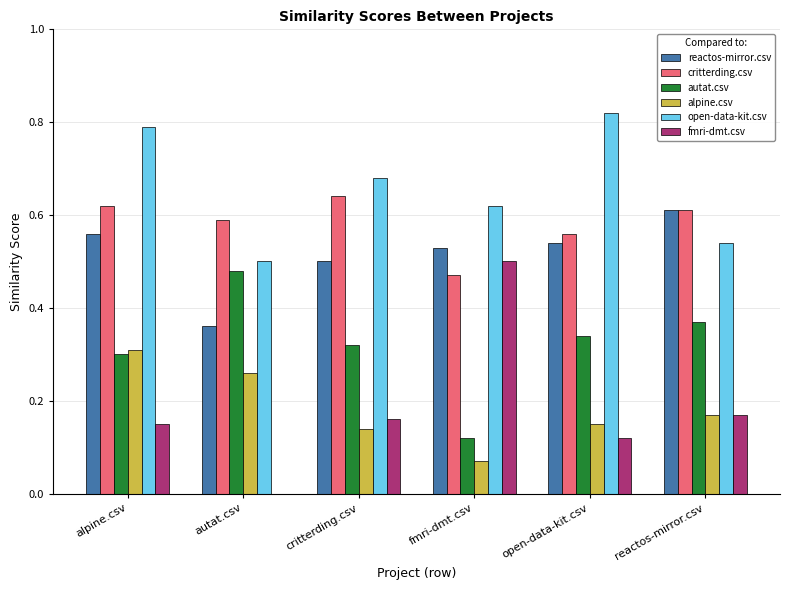

At which category does the chart reach its peak across all series?

open-data-kit.csv